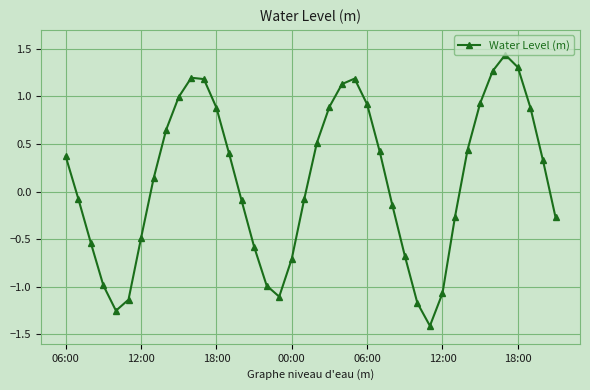

How many data points are above 0?

21